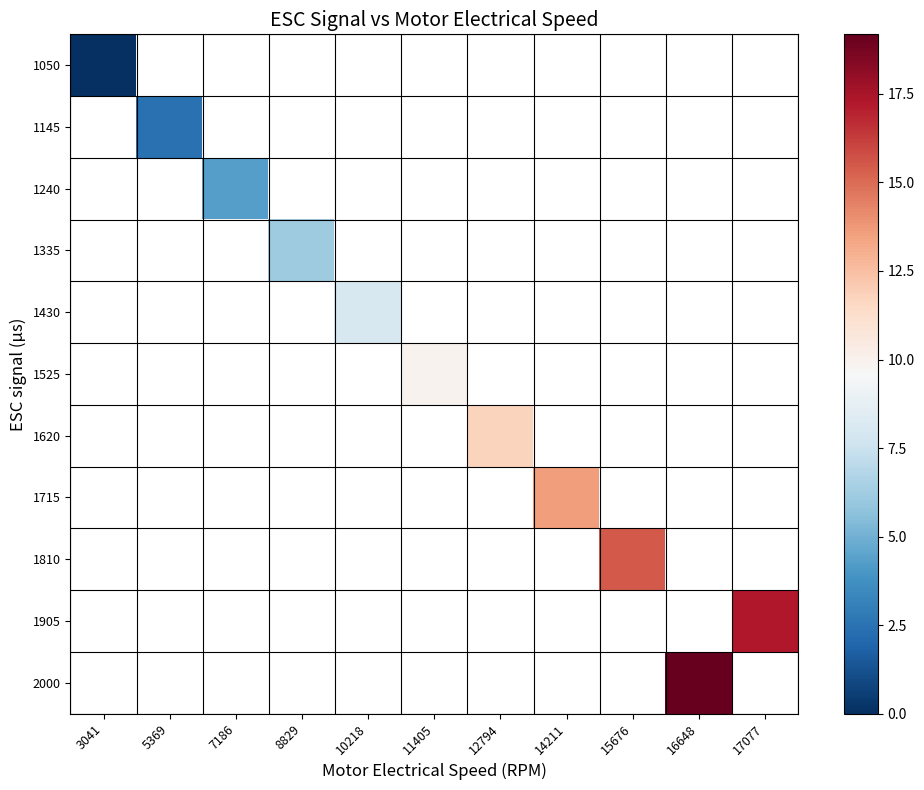

How many distinct data groups are displayed?

11